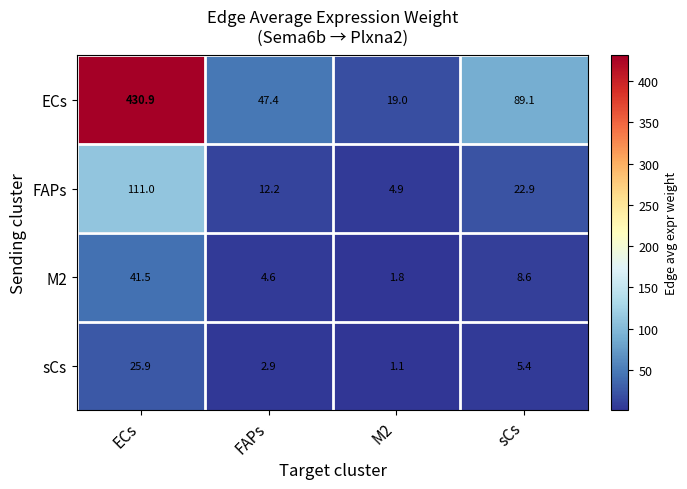

What is the sum of the sCs values at FAPs and ECs?

28.8